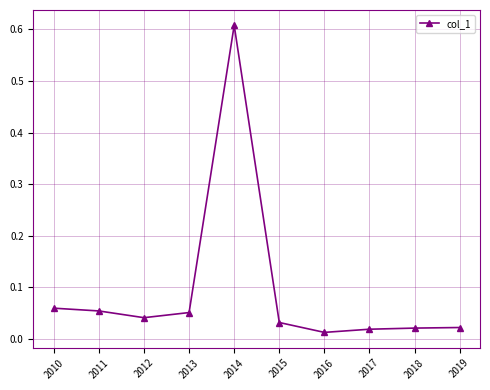

Does the chart display data point markers on the line(s)?

Yes